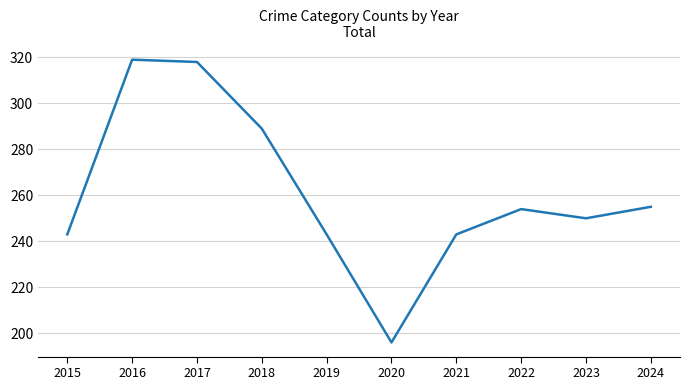

Is this an area chart (filled region under the line)?

No